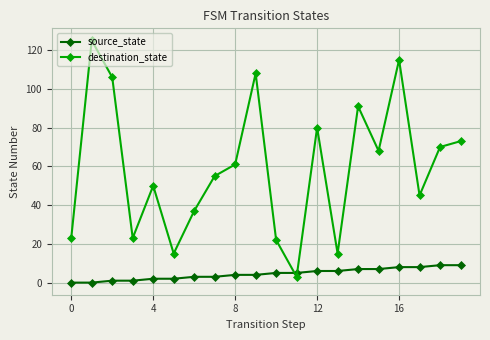

Which series has the widest spread of values?

destination_state